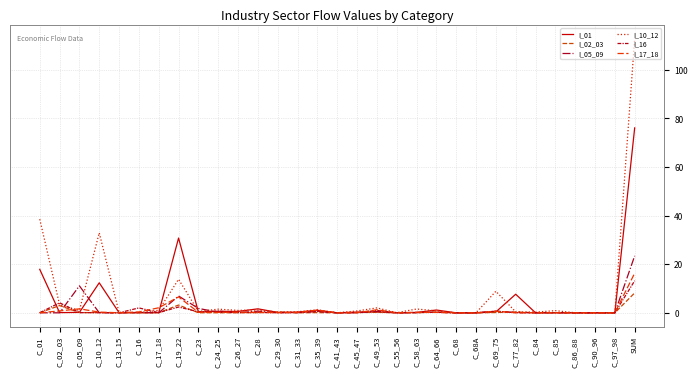

Count the number of data series in this chart.

6